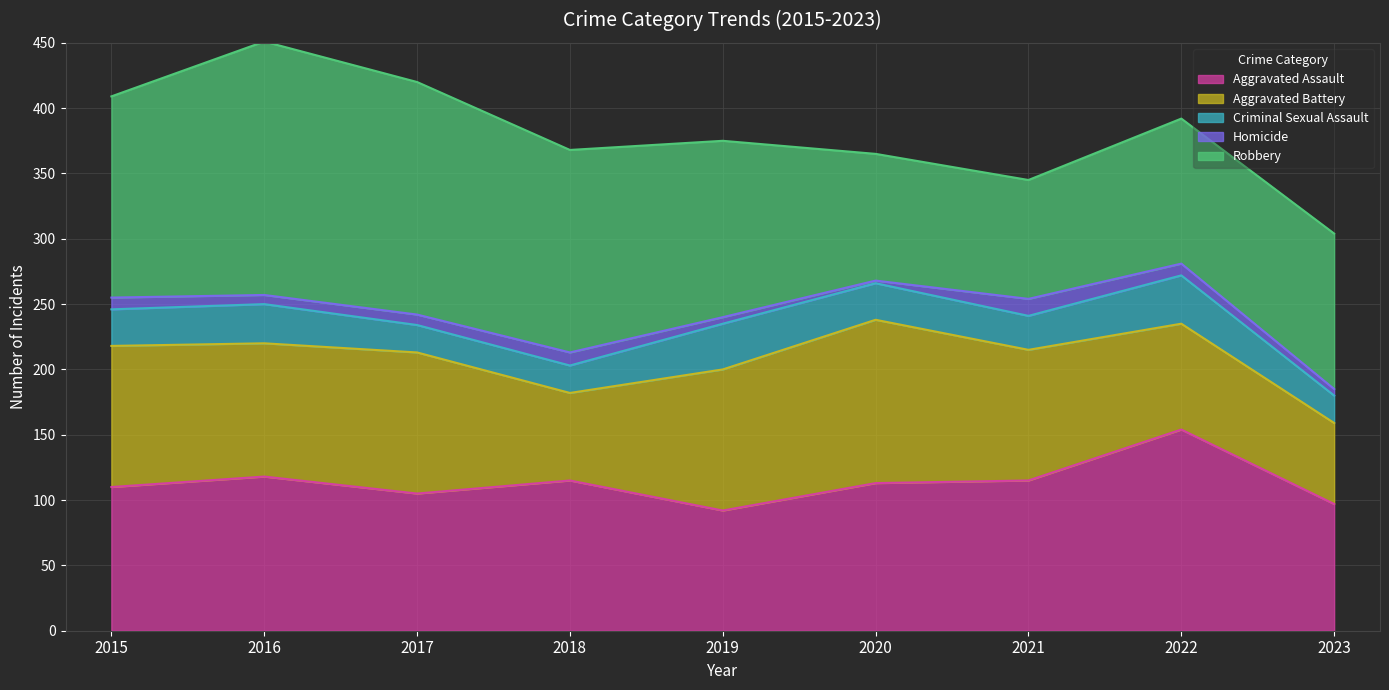

Is it true that Robbery equals 111 at 2022?

True